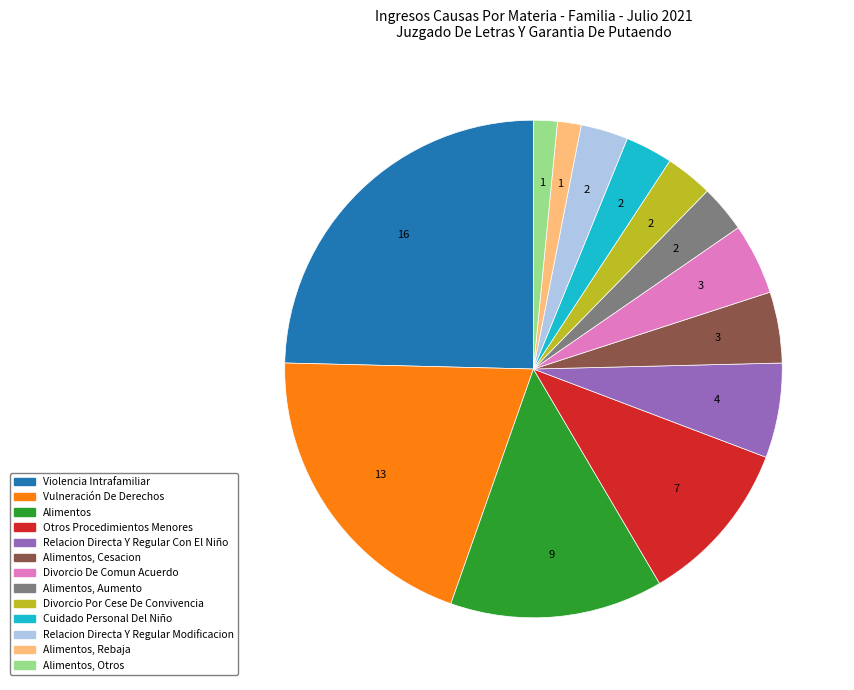

Do Divorcio De Comun Acuerdo and Vulneración De Derechos together represent more than half of the pie?

No